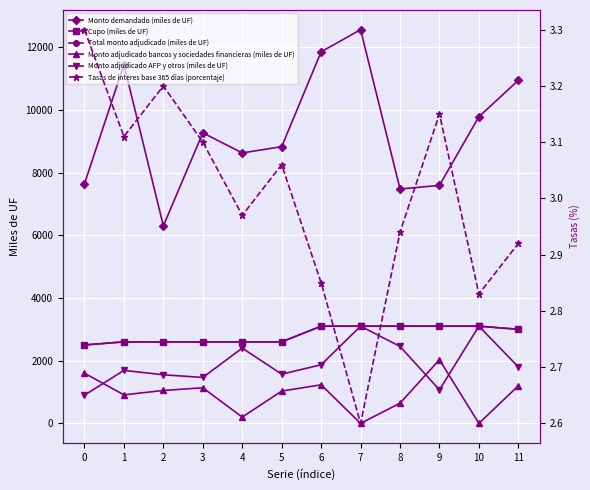

List the series in order of their peak value, highest first.

Monto demandado (miles de UF), Cupo (miles de UF), Total monto adjudicado (miles de UF), Monto adjudicado AFP y otros (miles de UF), Monto adjudicado bancos y sociedades financieras (miles de UF), Tasas de interes base 365 dias (porcentaje)